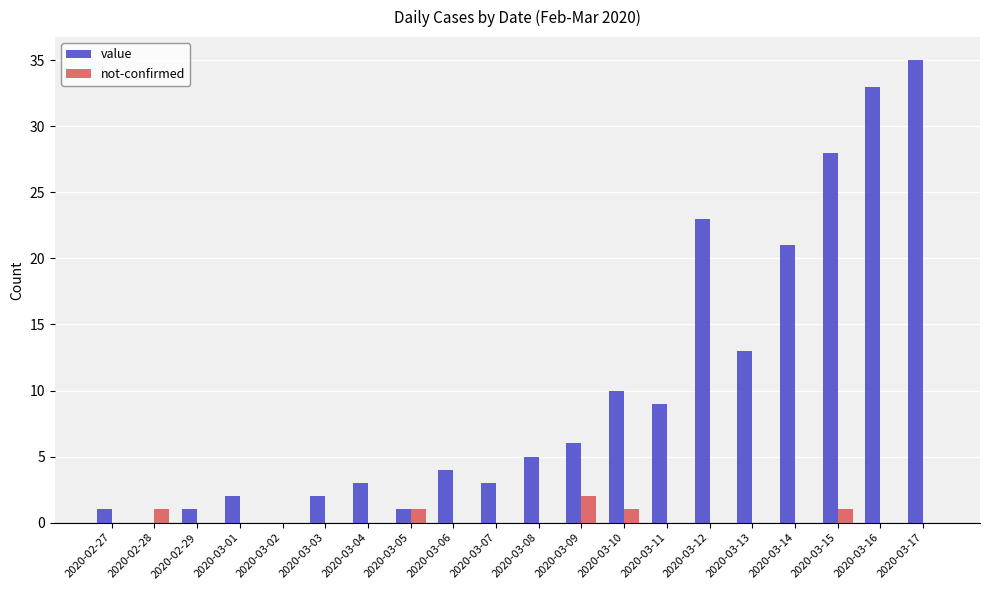

What is the approximate value of value at 2020-03-10, to the nearest 5?

10